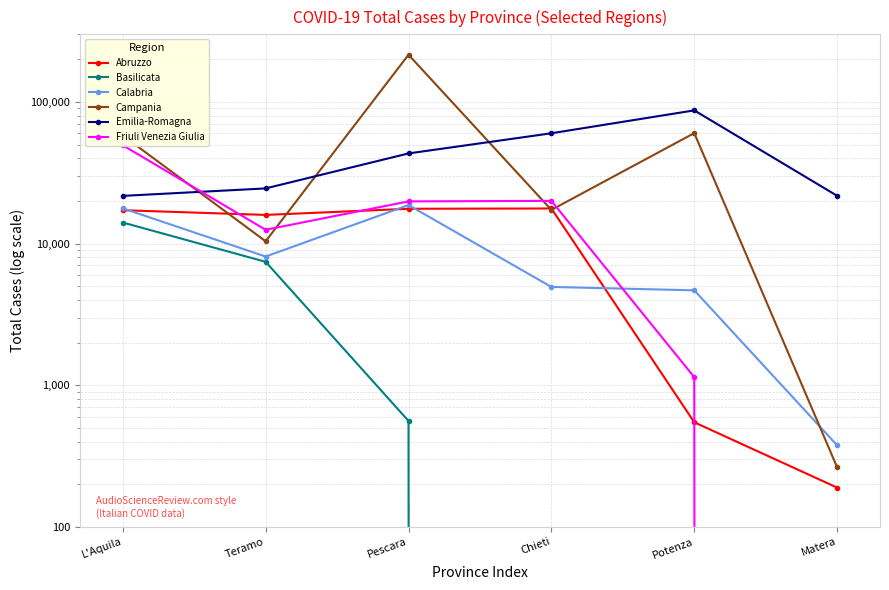

What is the difference between the second highest and minimum values in the Abruzzo series?

17410